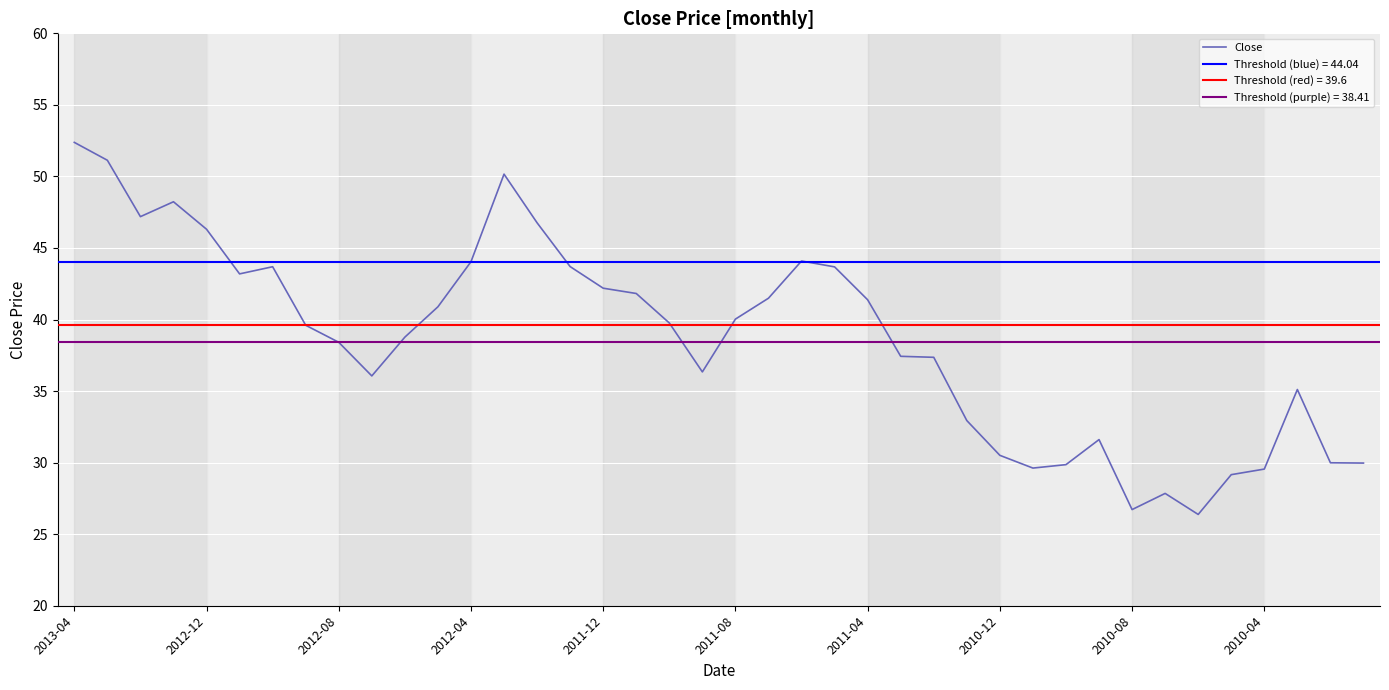

Between 2012-08 and 36, which is larger?

2012-08